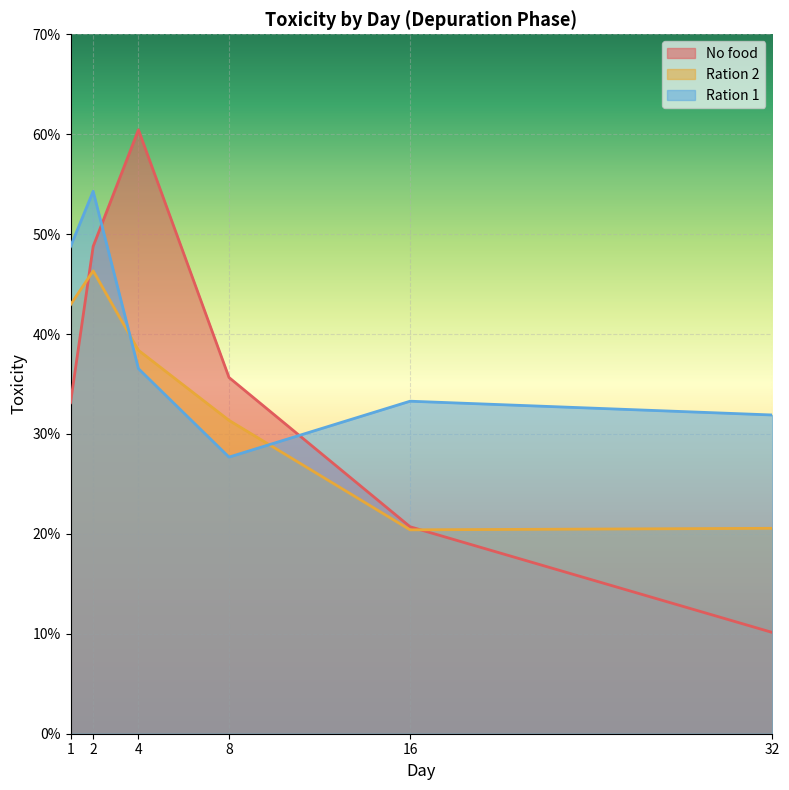

What are all the series names shown in the legend?

No food, Ration 2, Ration 1